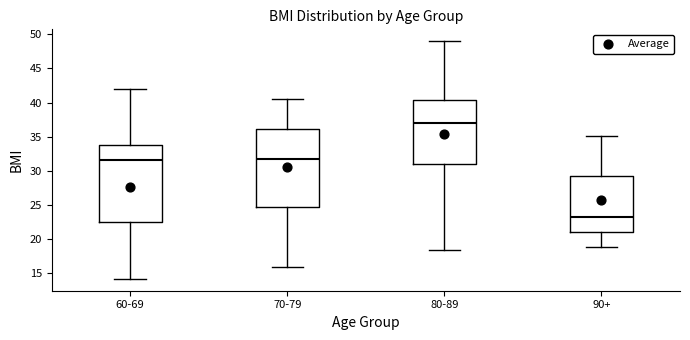

Where does the upper whisker of the box for 90+ end on the y-axis? The values are not printed on the chart, so give them approximately, as read against the axis.

35.0